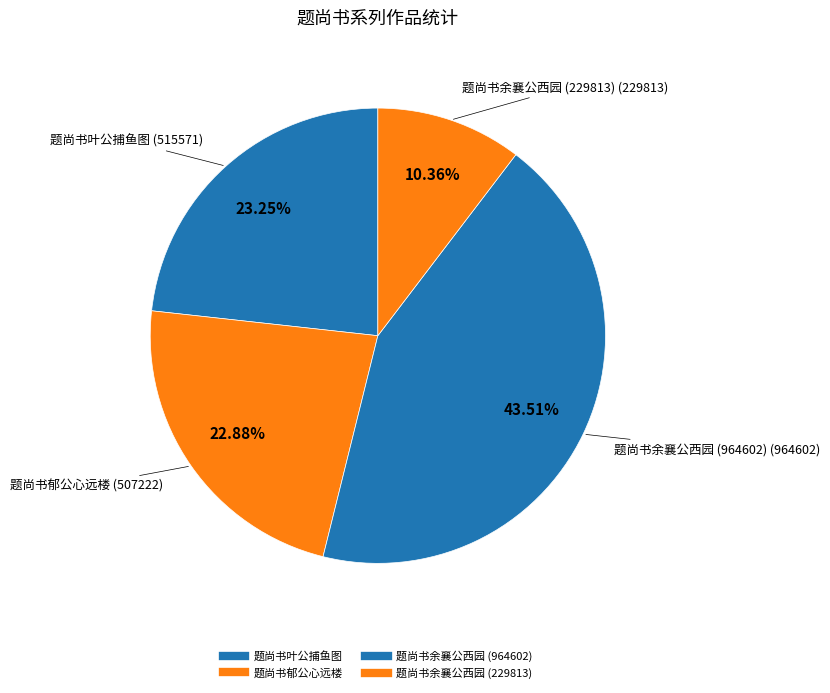

Count the number of slices in the pie.

4